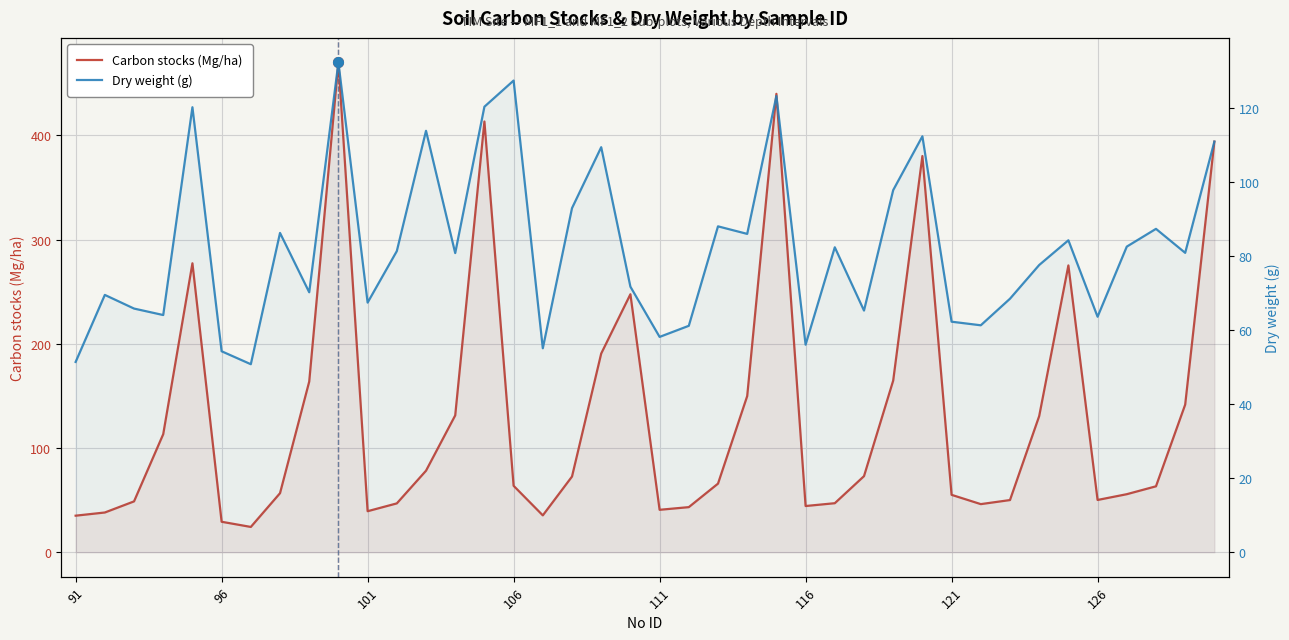

In Dry weight (g), how many points are lower than both neighbors (excluding endpoints)?

13